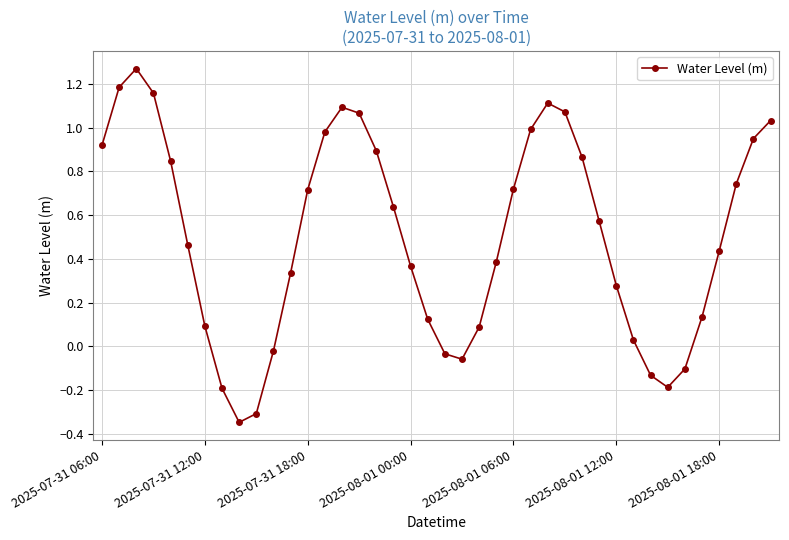

How many interior local valleys (lower than both neighbors) does the data have?

3